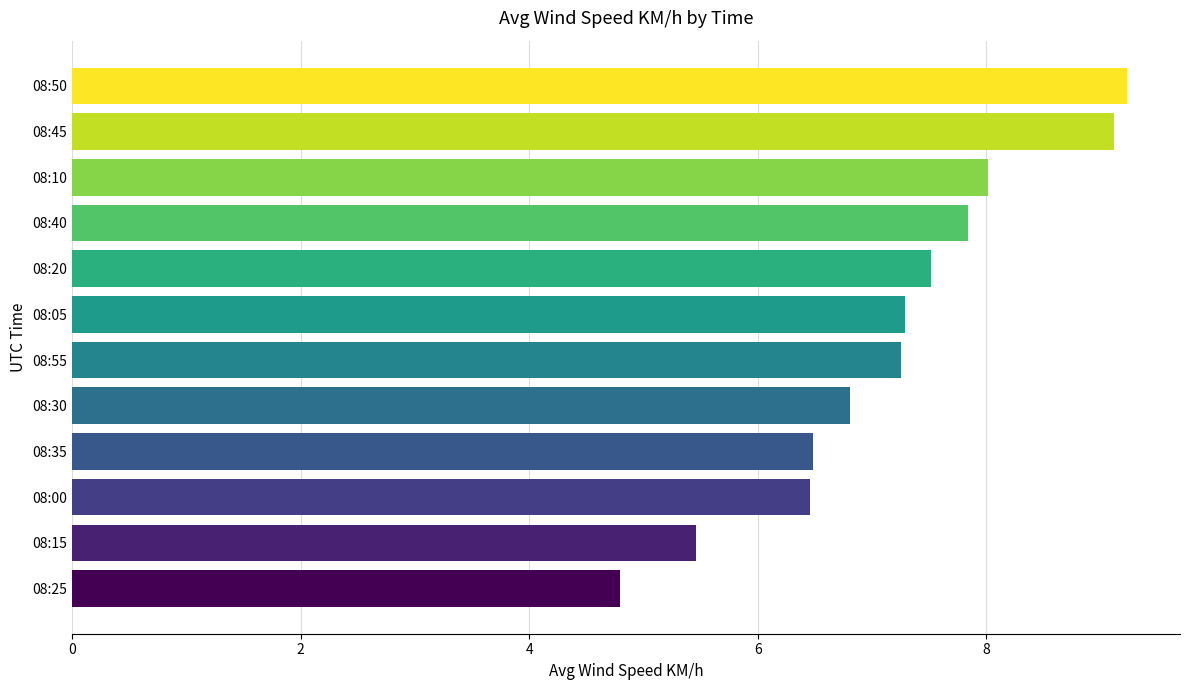

The value at 08:25 is 4.8. True or false?

True